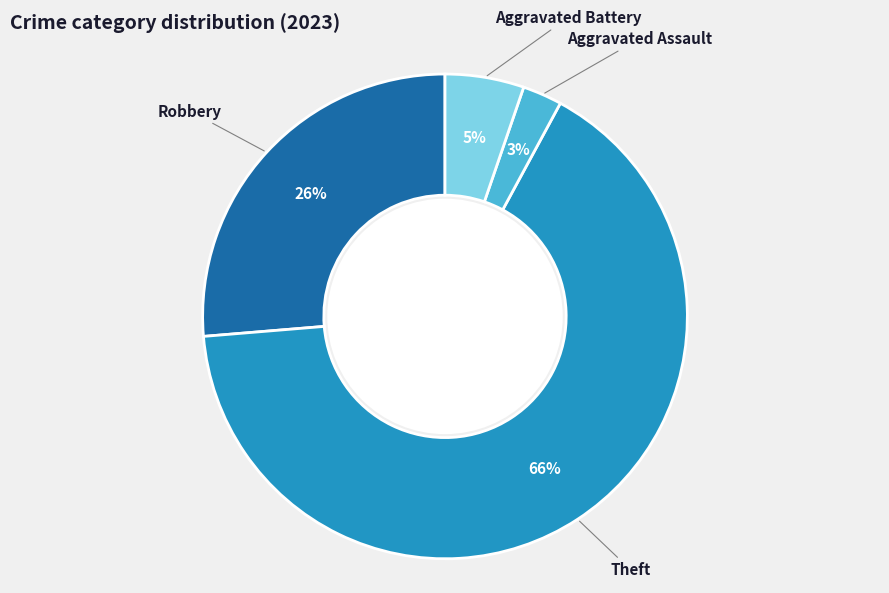

To the nearest percent, what is the difference between the largest and smallest slice percentages?

63%